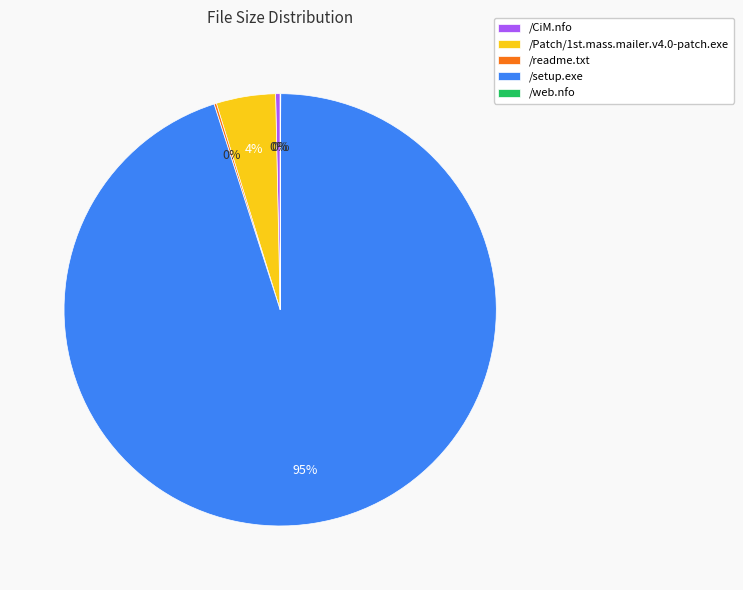

Is it true that /CiM.nfo is 10% of the pie?

False